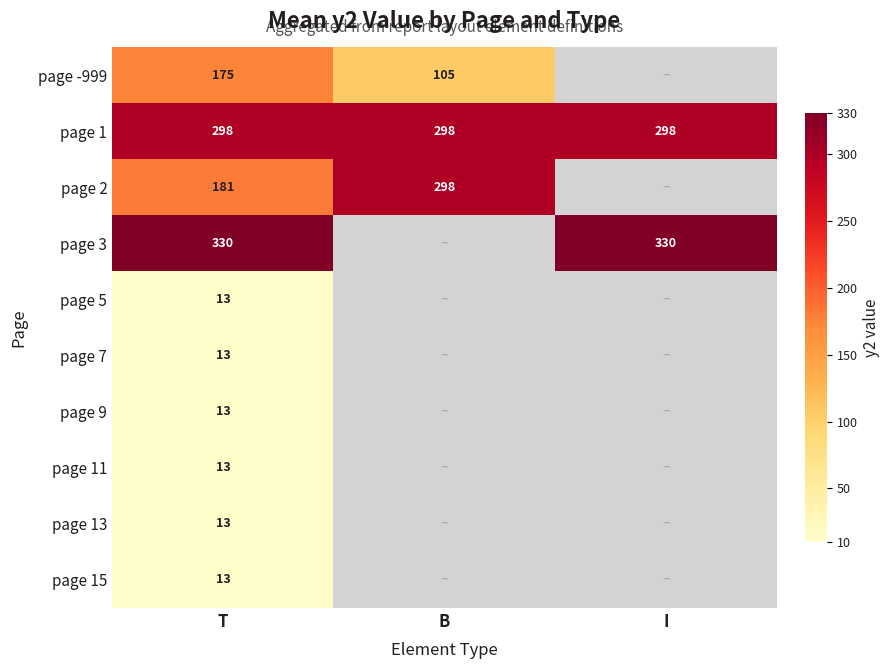

Between I and T, which is larger?

T